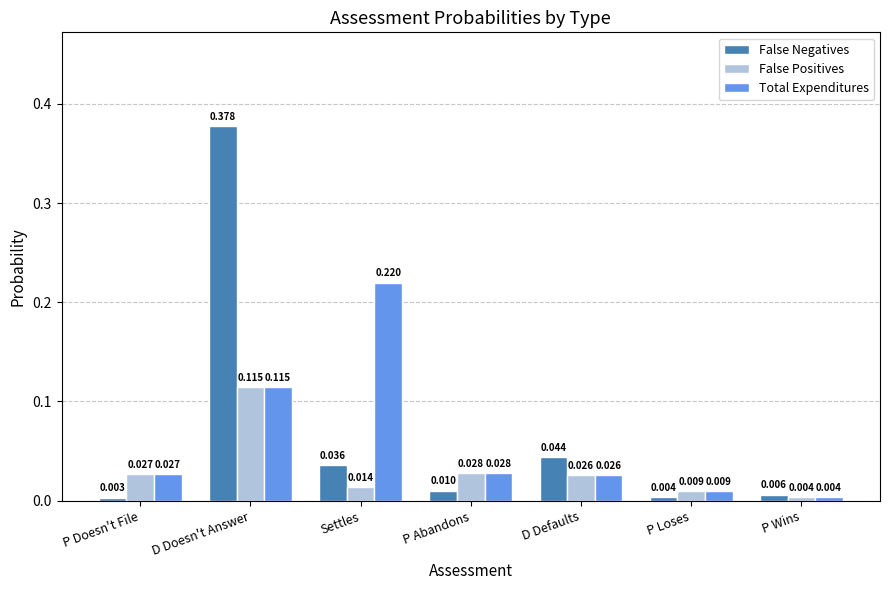

What is the label of the 6th bar from the left?

P Loses